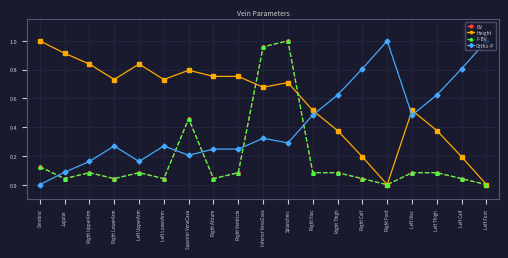

Is this an area chart (filled region under the line)?

No